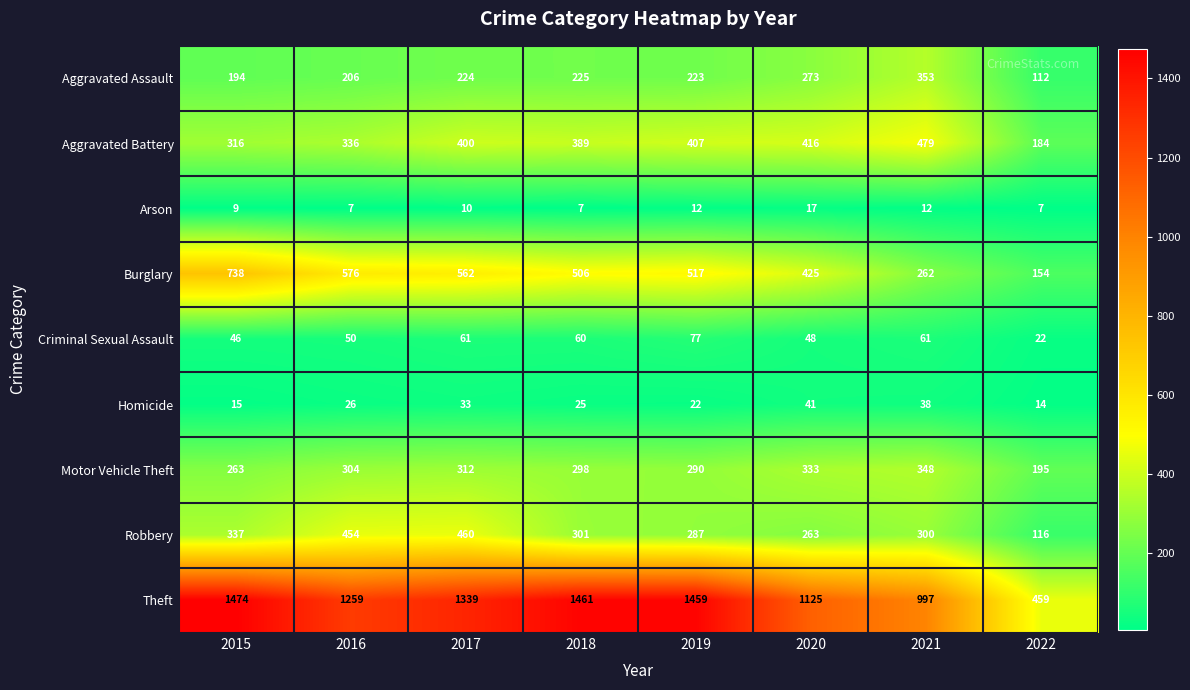

Which category has the highest value across all series?

2015